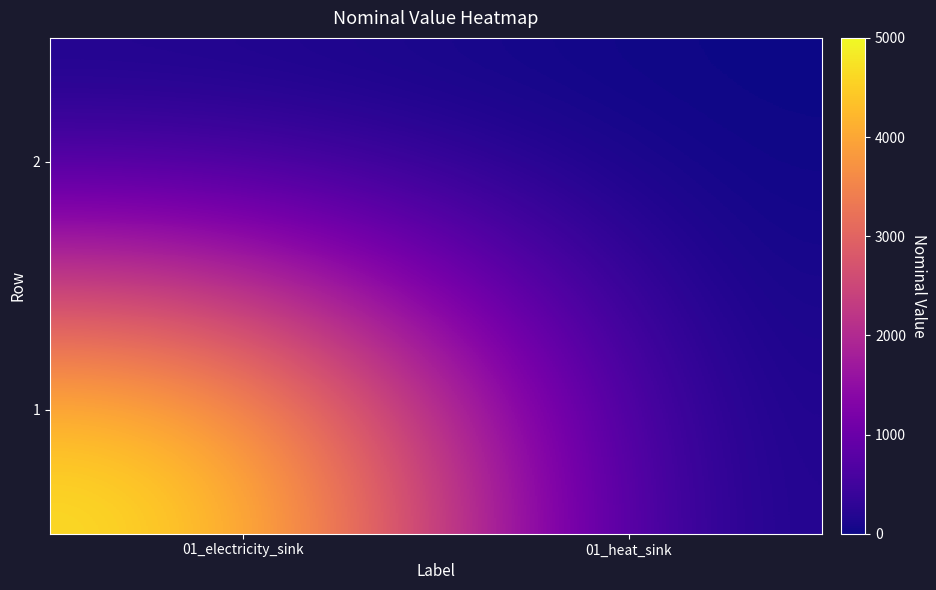

What is the spread (max minus min) of values at 01_heat_sink?

1